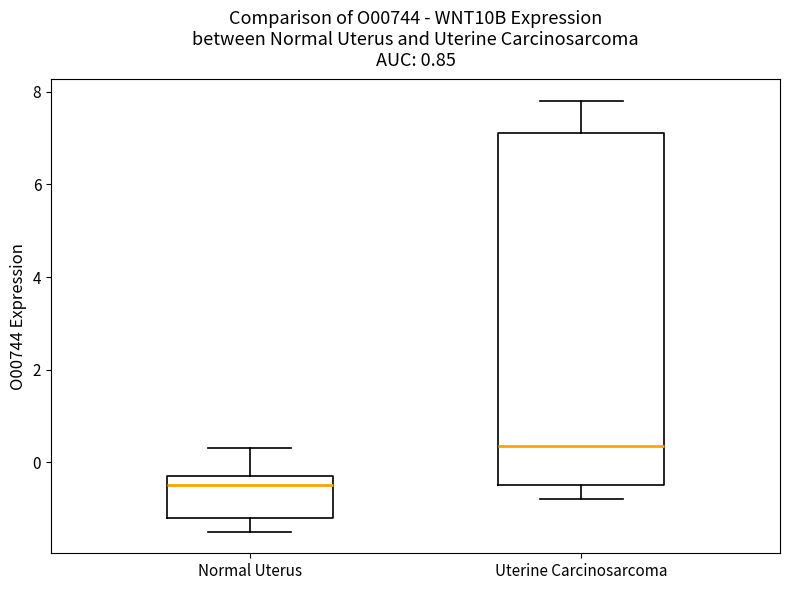

Which box has the highest median line?

Uterine Carcinosarcoma